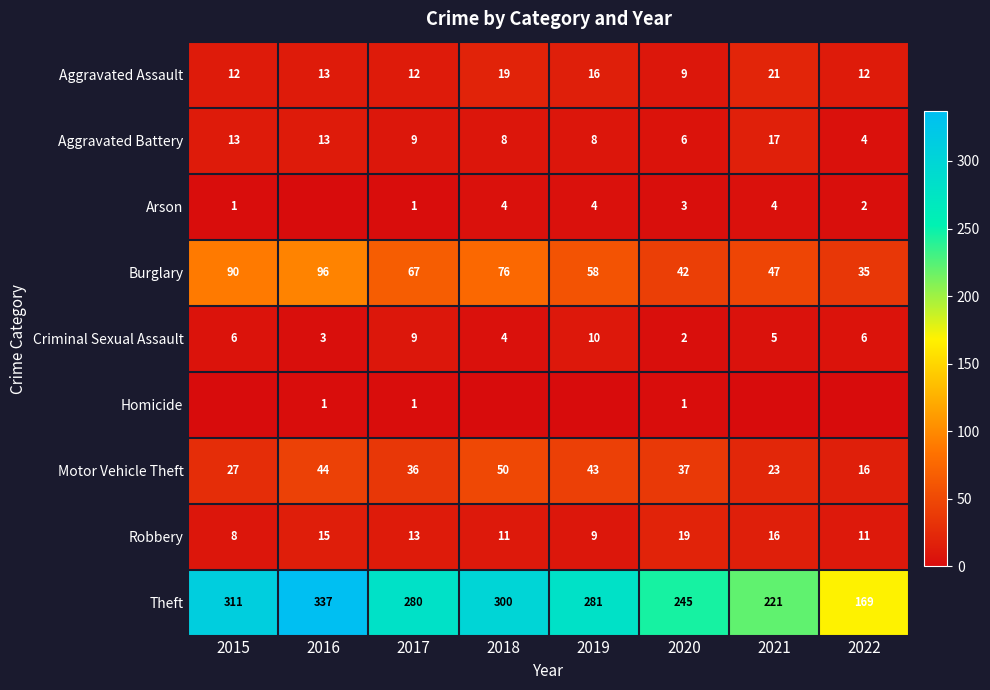

What is the total value across all series at 2019?

429